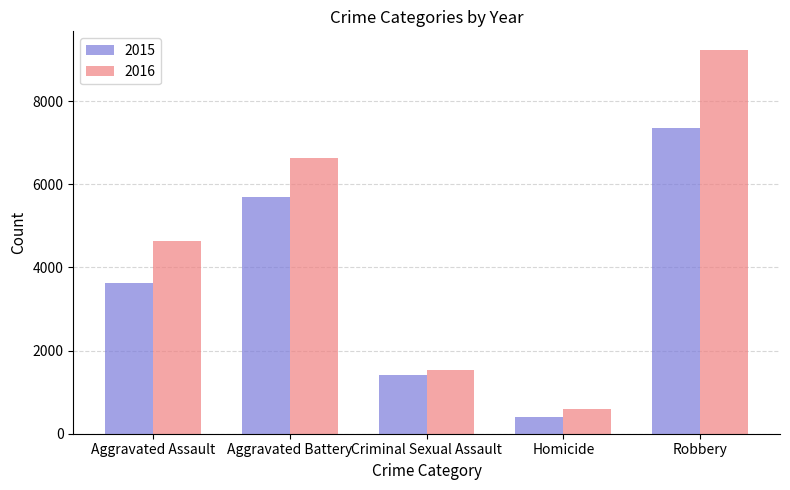

Count the 2015 values in the range 1414 to 5702.

3